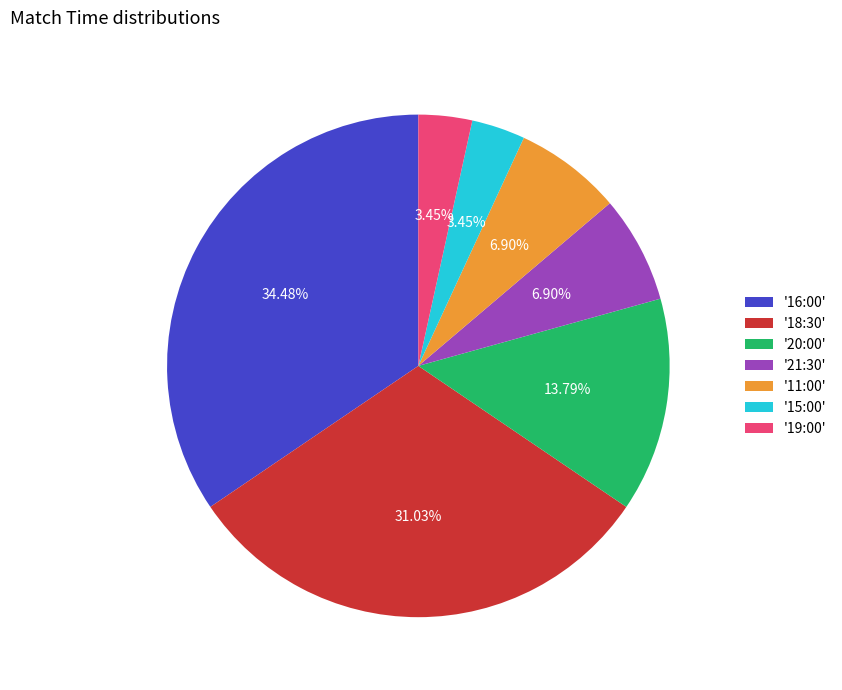

Count the number of slices in the pie.

7